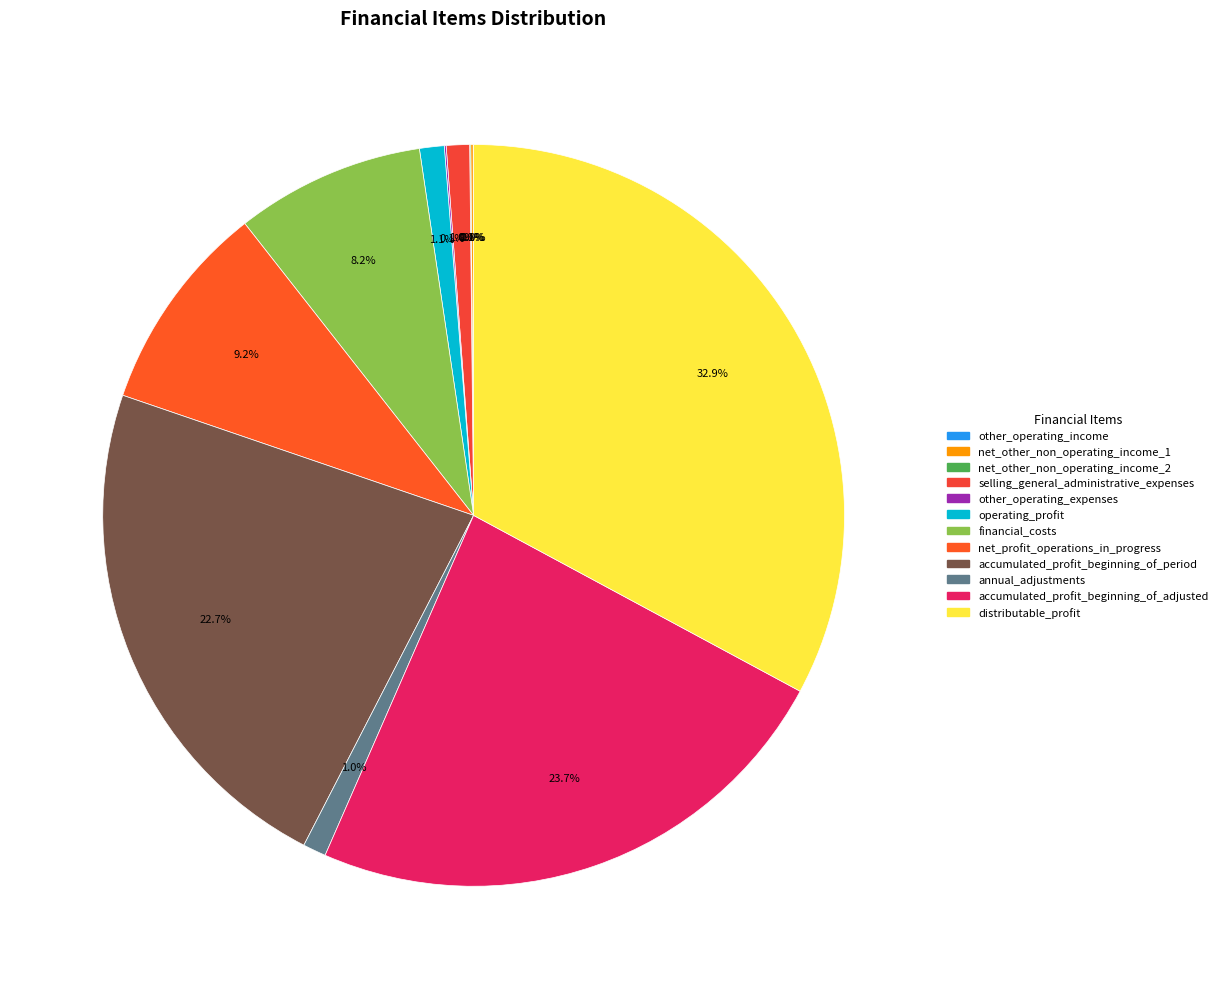

True or false: selling_general_administrative_expenses accounts for 1% of the total.

True